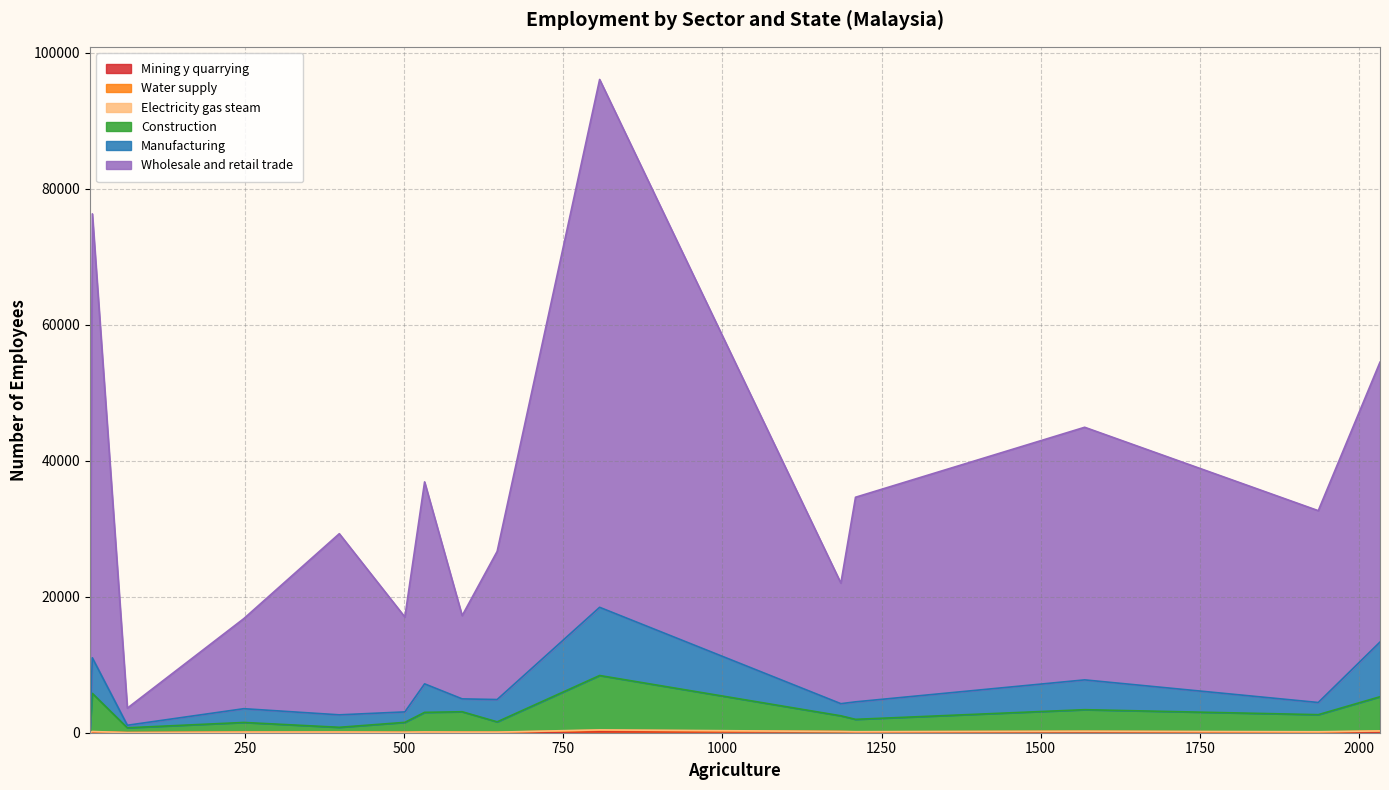

What are all the series names shown in the legend?

Mining y quarrying, Water supply, Electricity gas steam, Construction, Manufacturing, Wholesale and retail trade